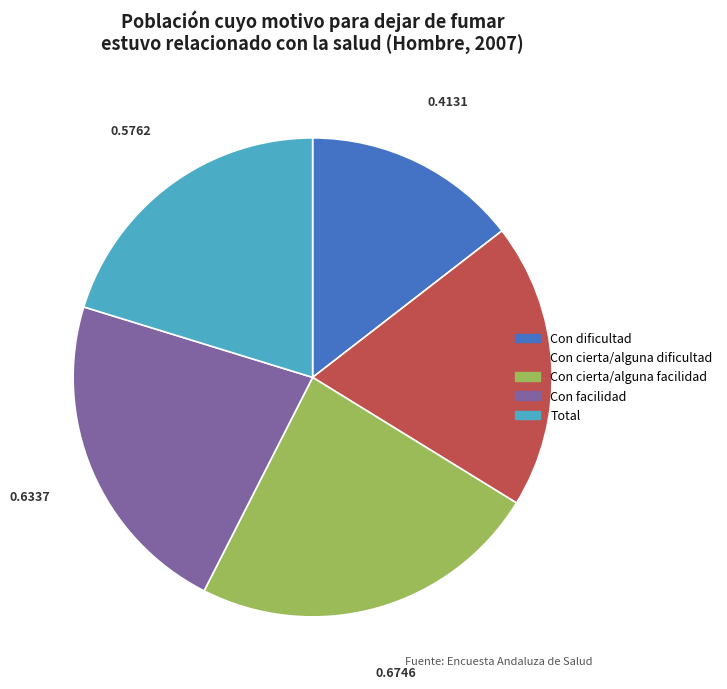

The Con cierta/alguna dificultad slice represents 19% of the pie. True or false?

True